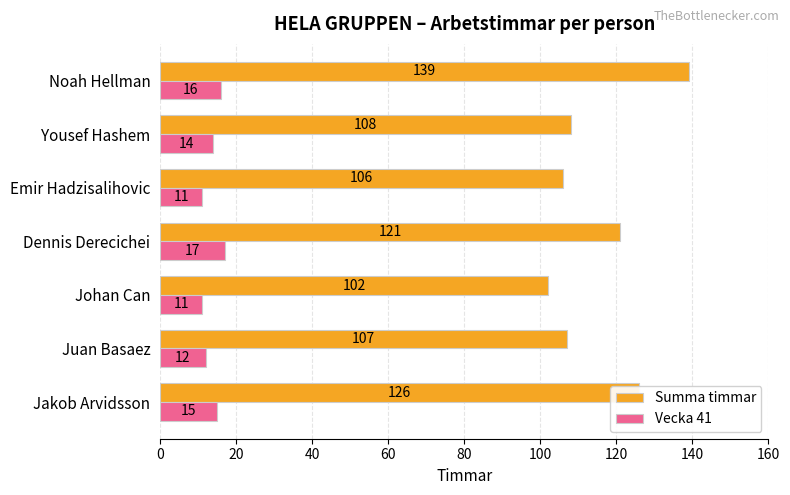

What is the average value of the Summa timmar series?

116